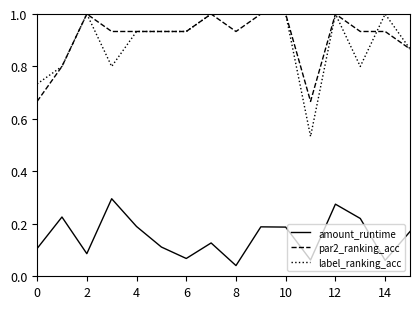

Which series has the largest range (max minus min)?

label_ranking_acc